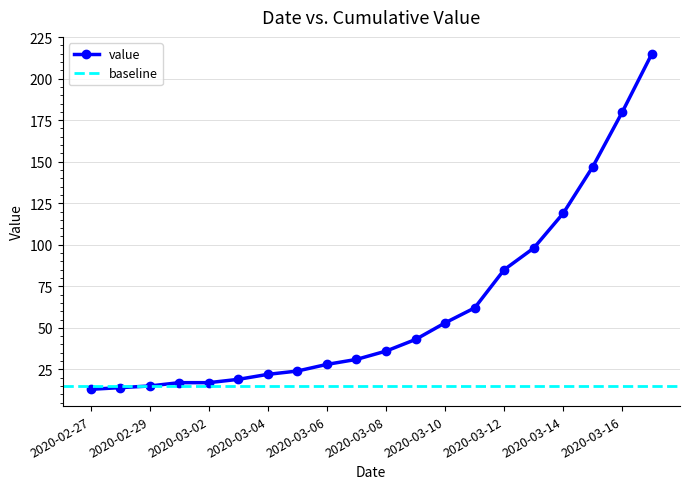

Approximately how many times larger is the value at 2020-03-10 compared to 2020-03-13?

0.5